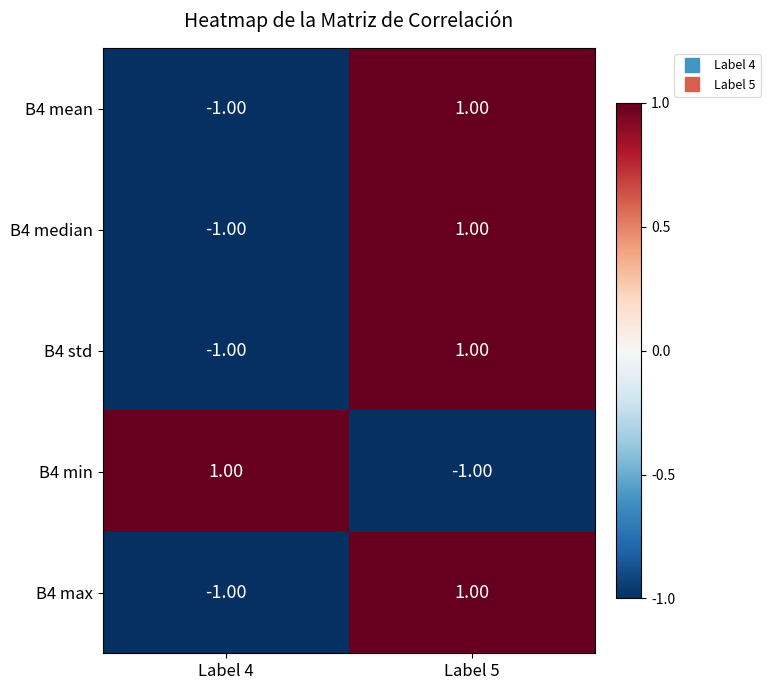

Is the value of B4 median at Label 5 greater than the value of B4 min at Label 5?

Yes